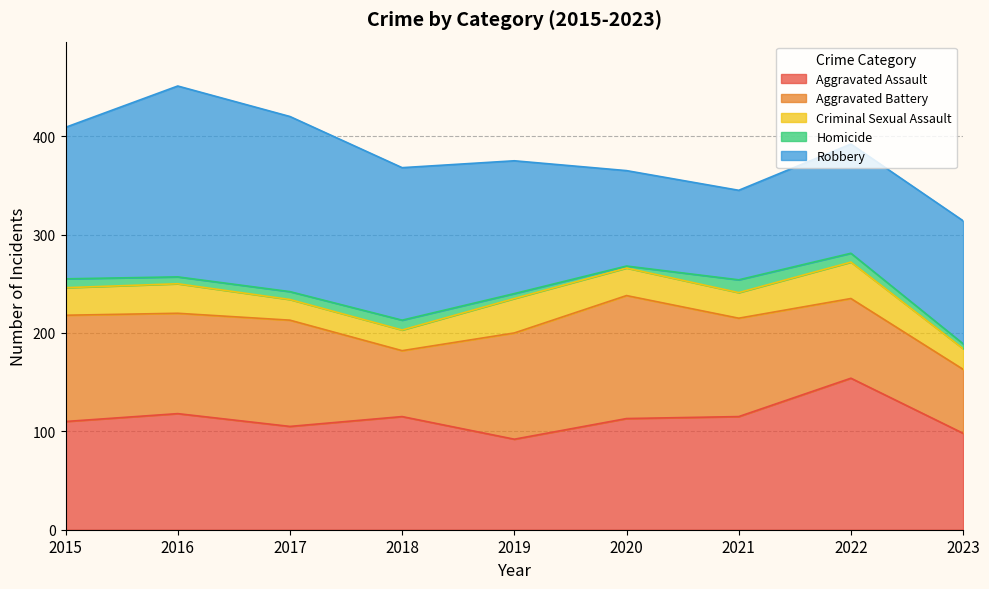

Reading right to left, transcribe all the data shown in this chart.

Aggravated Assault: 2023=98	2022=154	2021=115	2020=113	2019=92	2018=115	2017=105	2016=118	2015=110
Aggravated Battery: 2023=65	2022=81	2021=100	2020=125	2019=108	2018=67	2017=108	2016=102	2015=108
Criminal Sexual Assault: 2023=21	2022=37	2021=26	2020=28	2019=35	2018=21	2017=21	2016=30	2015=28
Homicide: 2023=5	2022=9	2021=13	2020=2	2019=5	2018=10	2017=8	2016=7	2015=9
Robbery: 2023=125	2022=111	2021=91	2020=97	2019=135	2018=155	2017=178	2016=194	2015=154